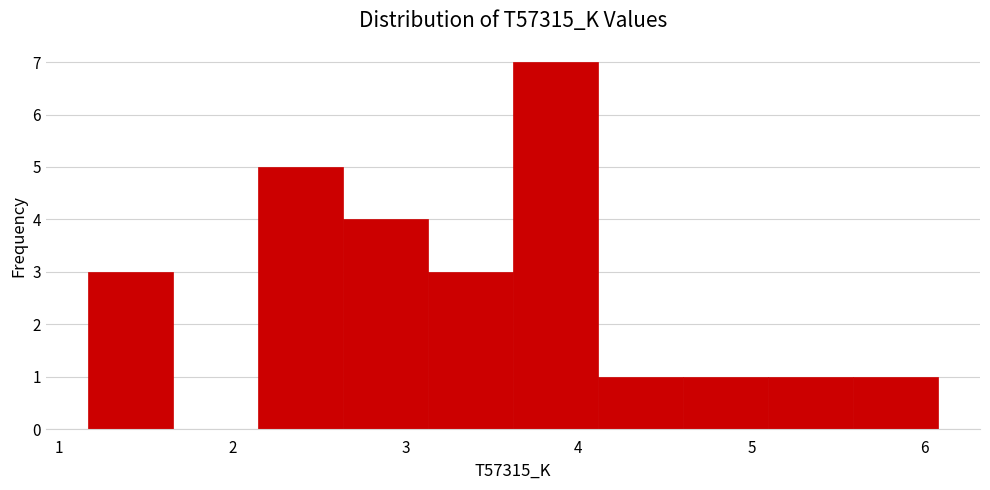

Which range on the x-axis has the tallest bar?

3.6 to 4.1